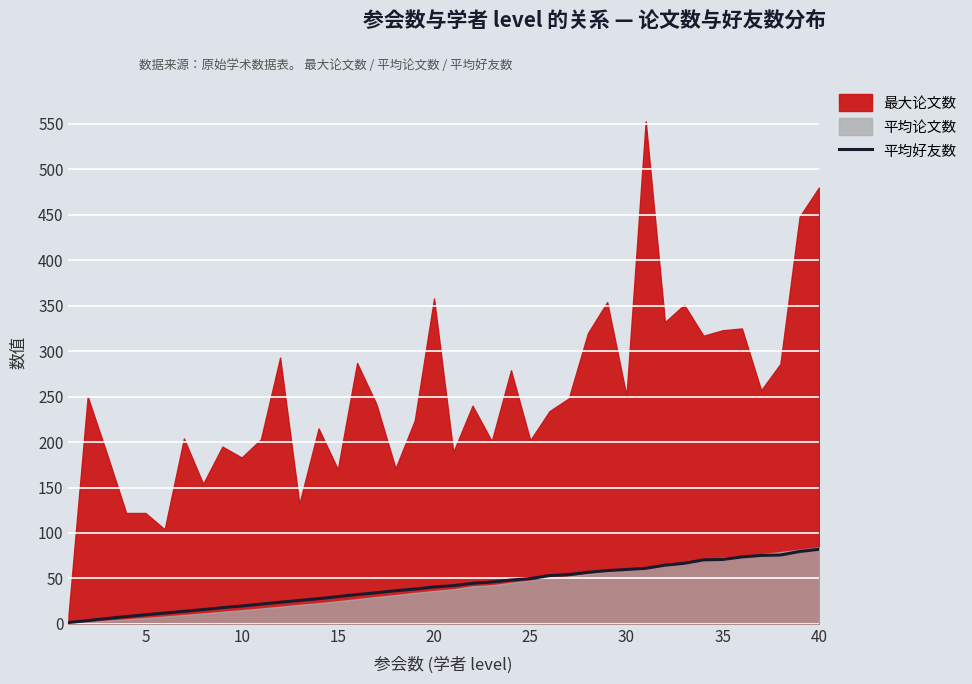

How many values are below 41?

20